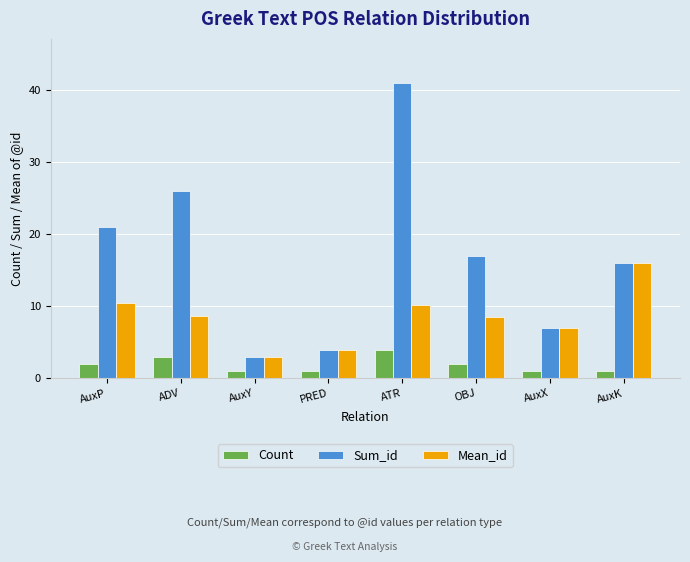

Are the bars grouped side by side (vs. stacked)?

Yes